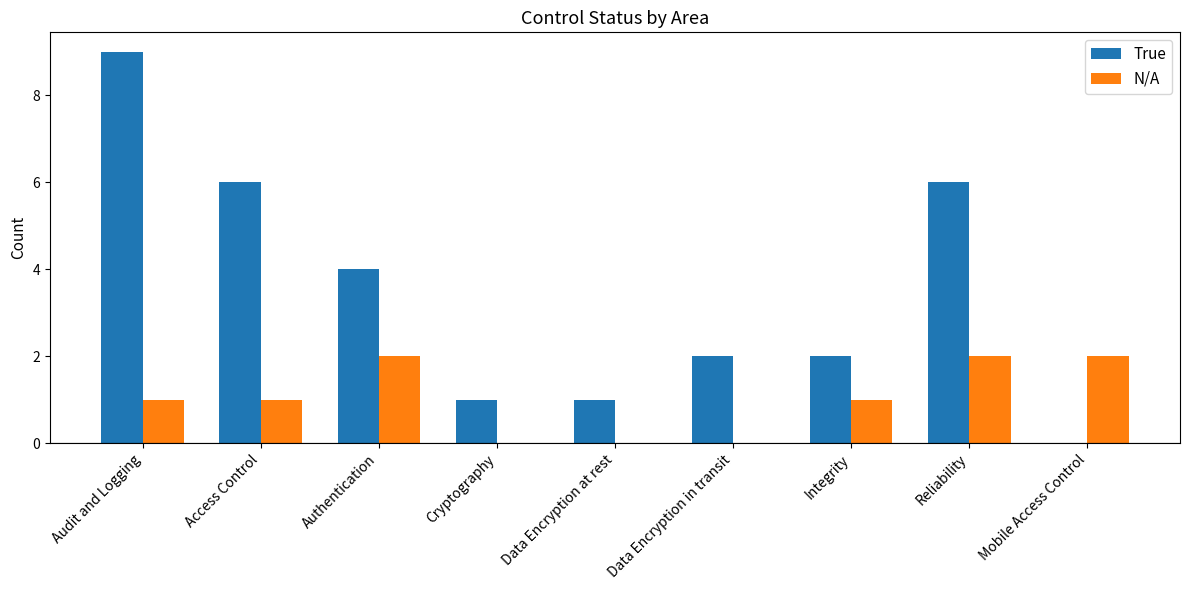

What is the sum of all True values?

31